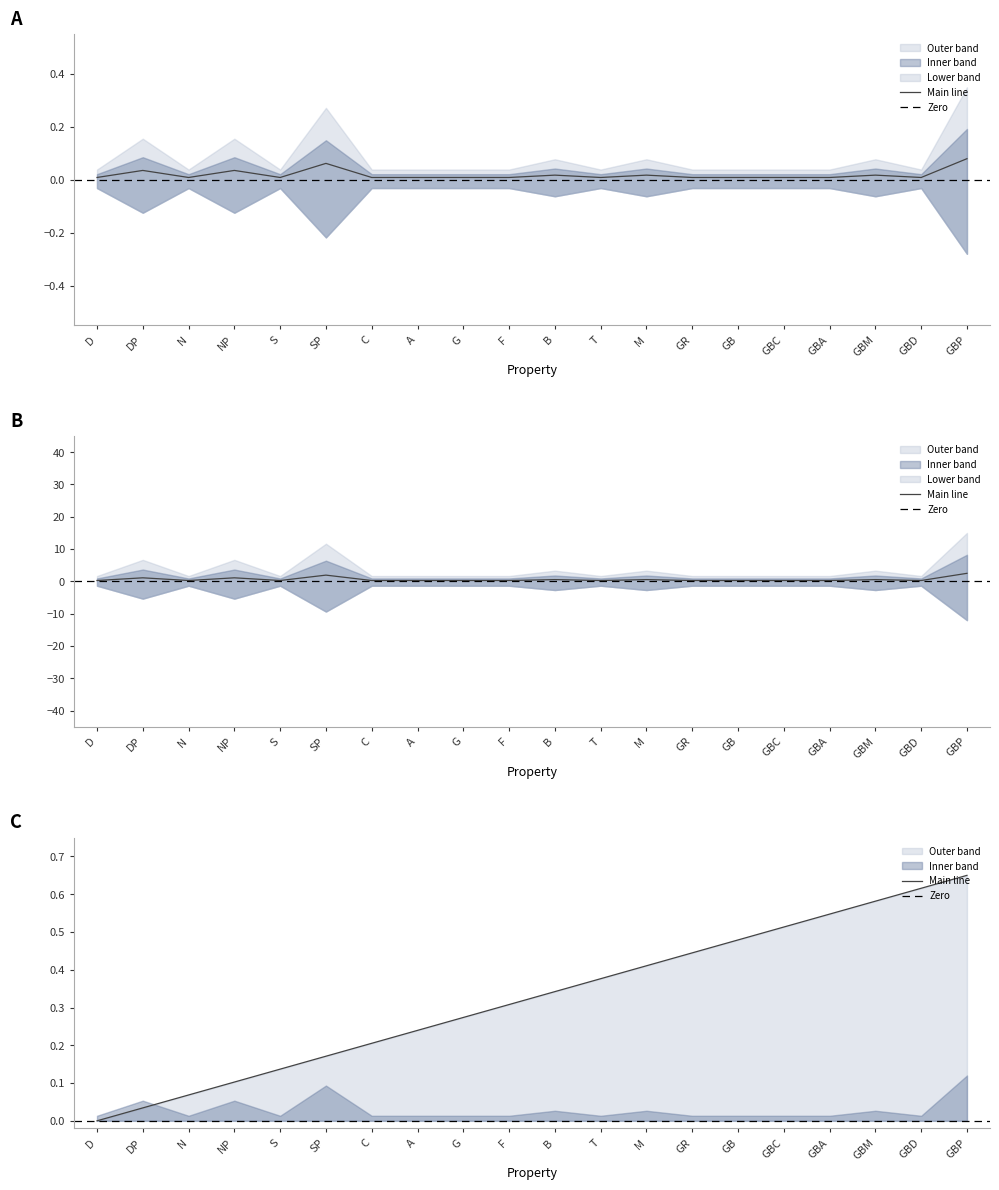

At which category does the data reach its first local peak?

DP